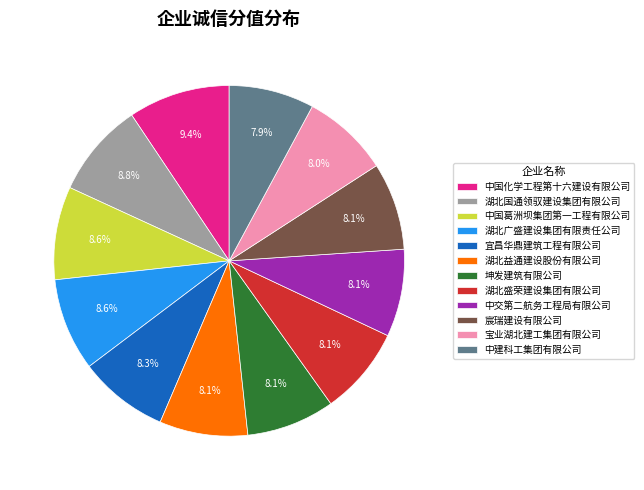

Which has a higher value, 湖北国通领驭建设集团有限公司 or 坤发建筑有限公司?

湖北国通领驭建设集团有限公司